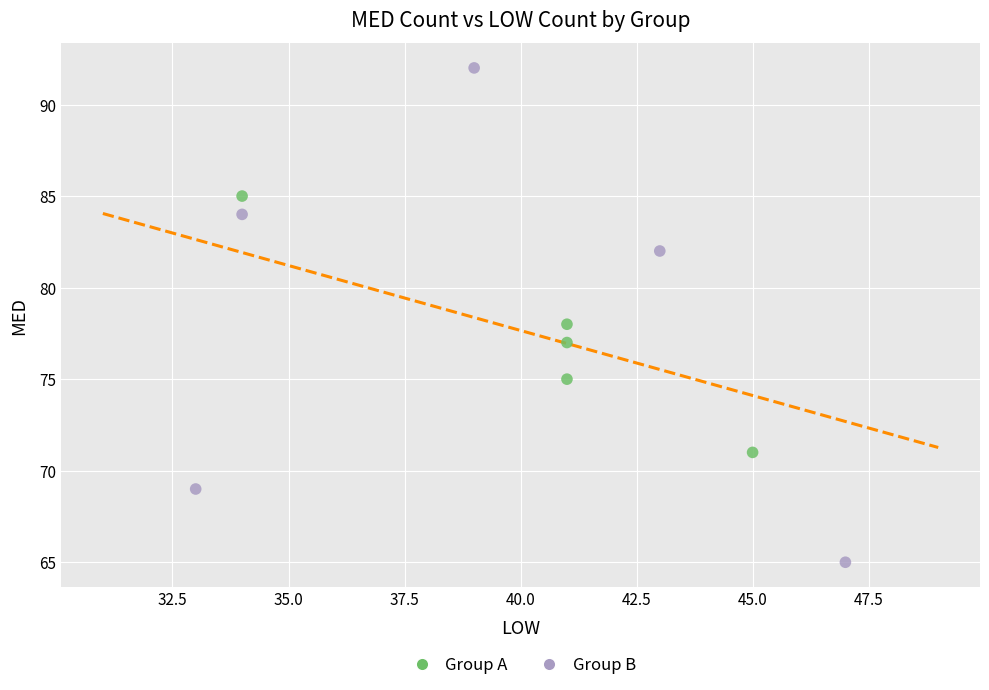

Which series contains the highest Y value?

Group B